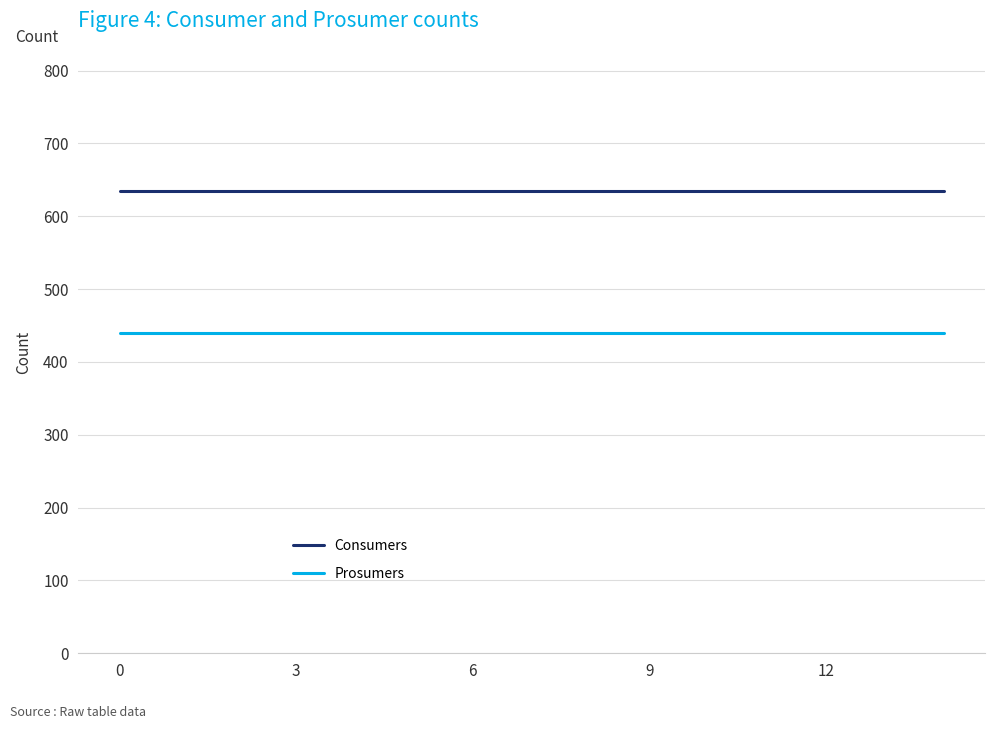

Which series has the largest total across all categories?

Consumers